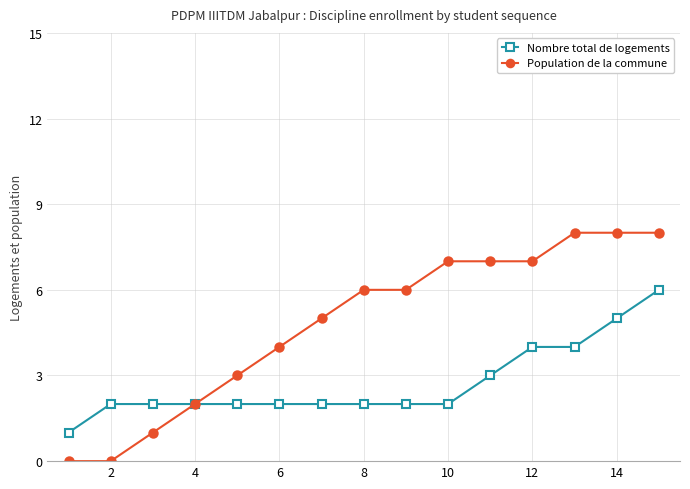

Which series has the largest total across all categories?

Population de la commune